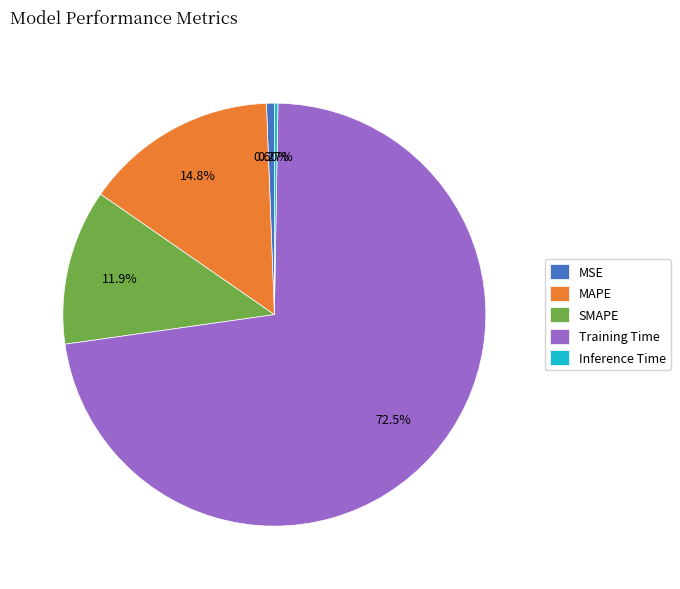

Combined, do MAPE and MSE account for over 50%?

No